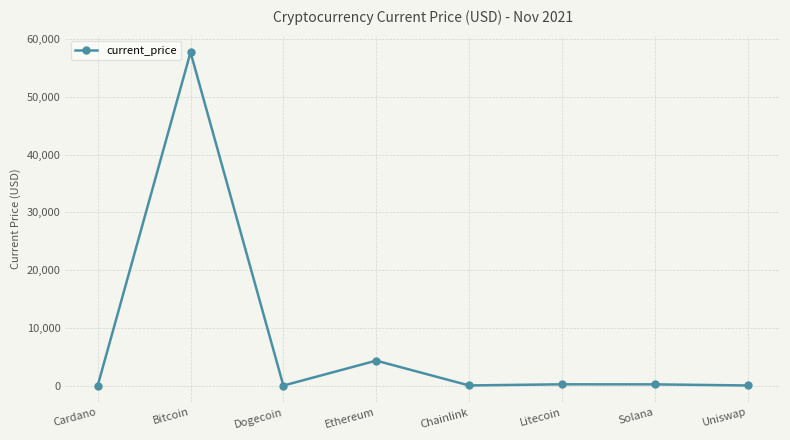

How many values are below 210?

4